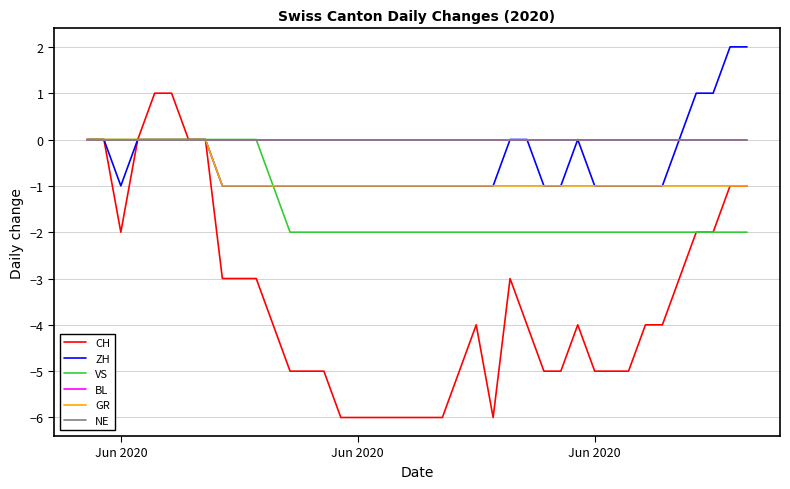

How many lines are shown in the chart?

6